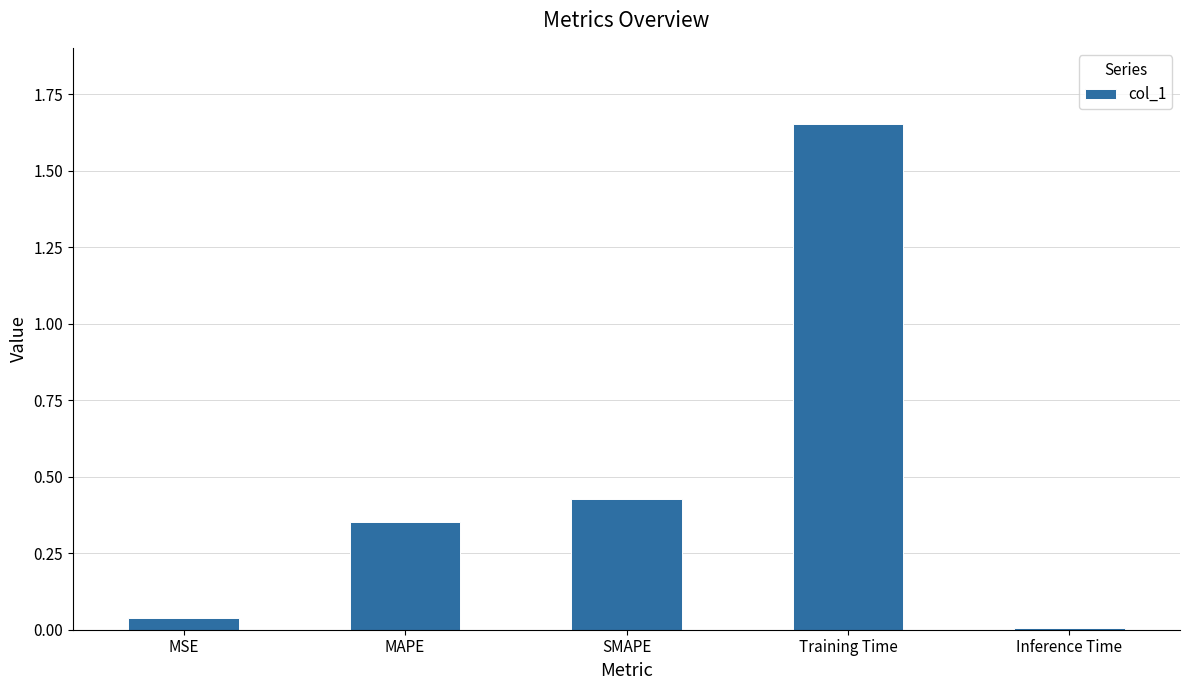

Rank the categories by value from lowest to highest.

Inference Time, MSE, MAPE, SMAPE, Training Time